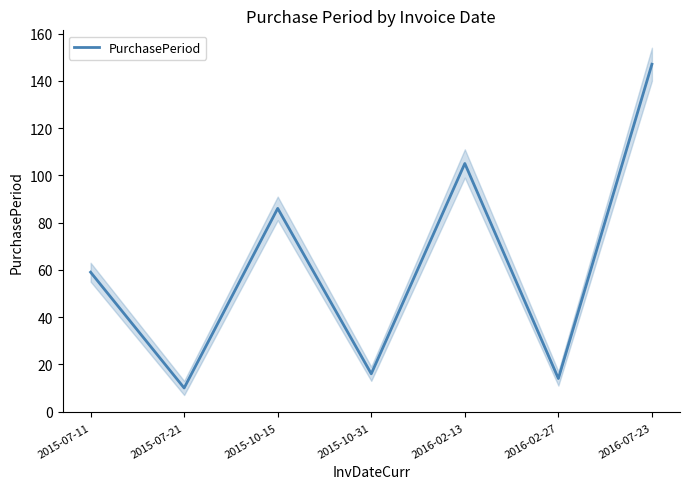

What is the value of the 1st point from the left?

59